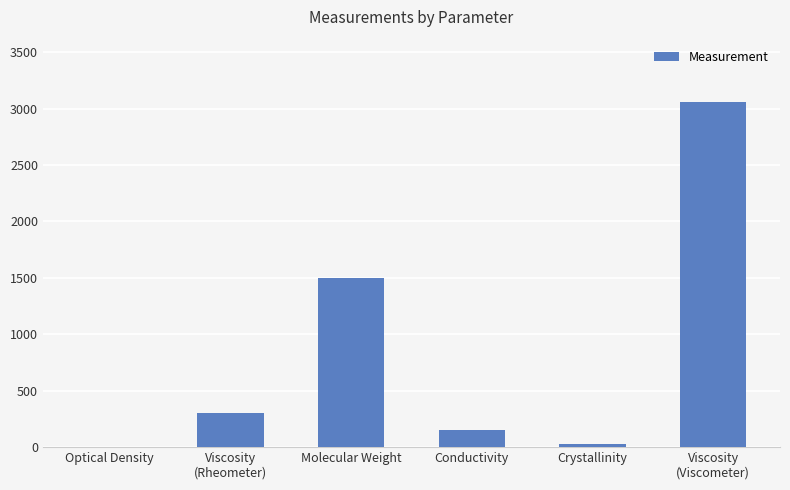

Are the bars horizontal?

No